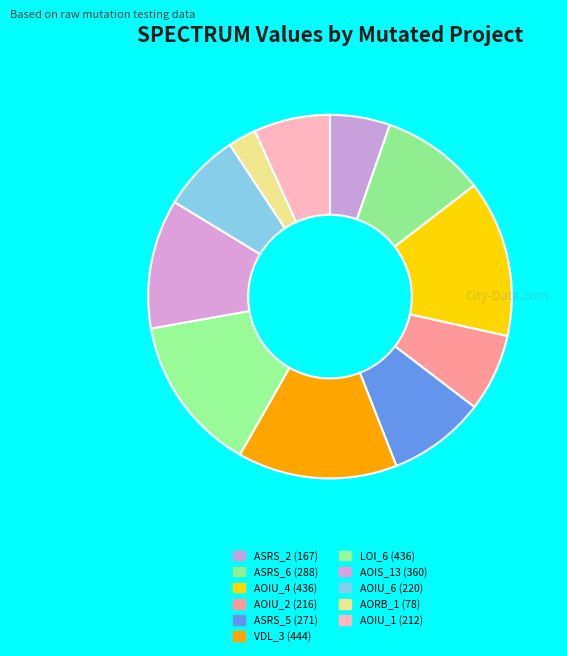

How many slices are in this pie chart?

11